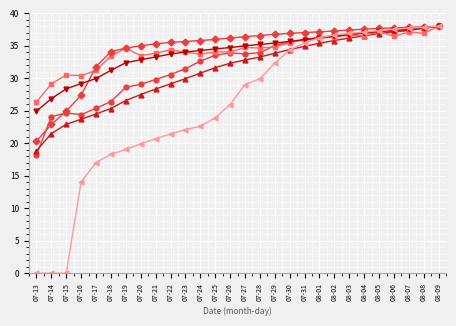

What is the total value across all series at 07-23?

187.3